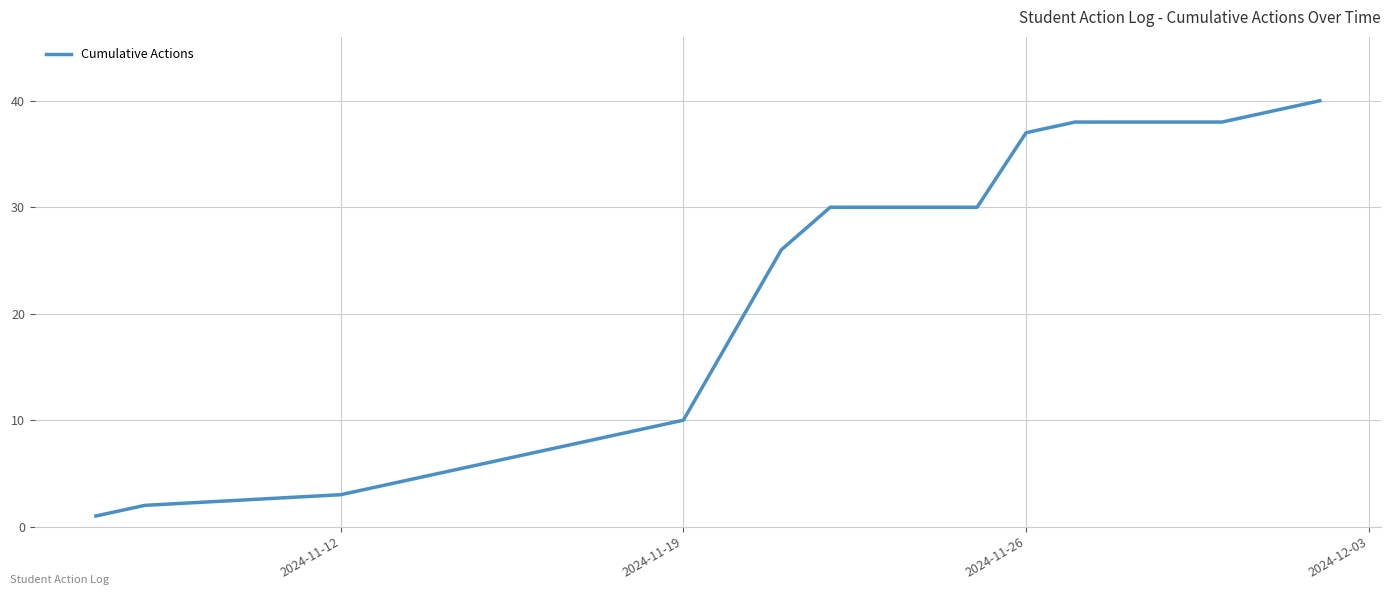

What is the maximum value shown in the chart?

40